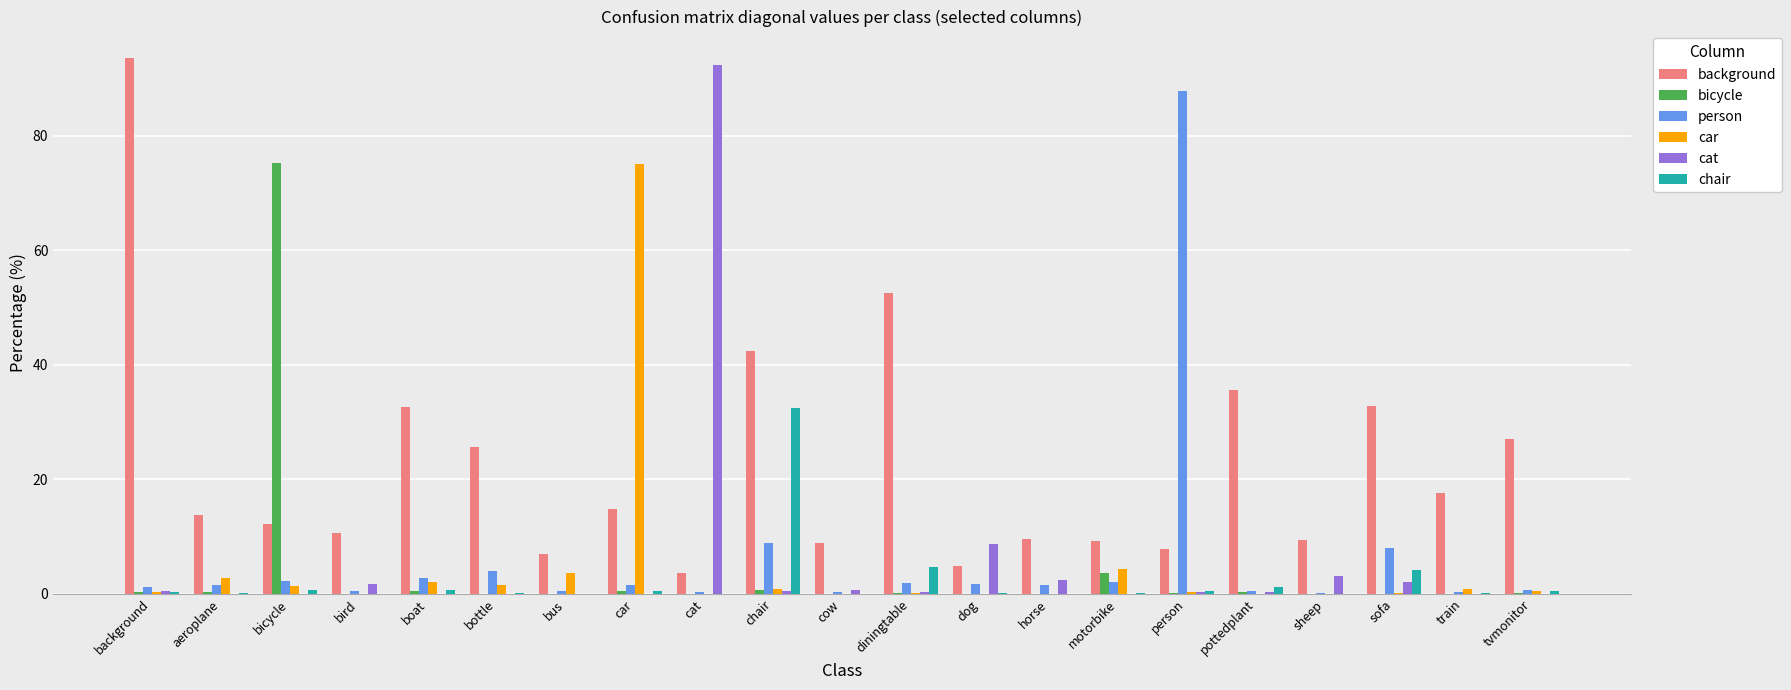

Is it true that car equals 2.7 at aeroplane?

True